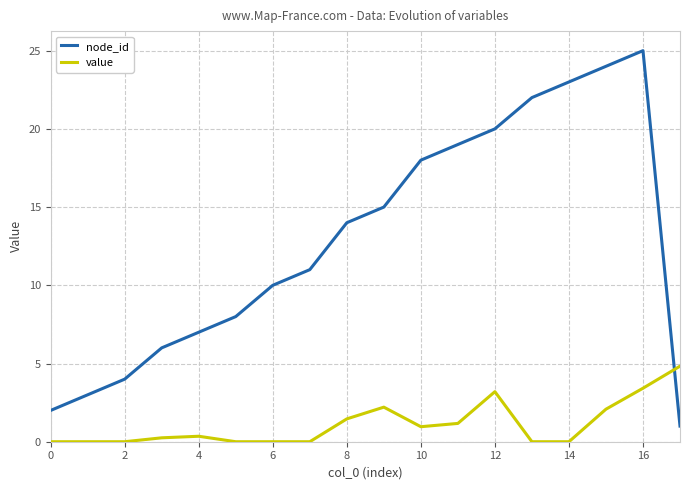

True or false: node_id and value cross at least once.

True